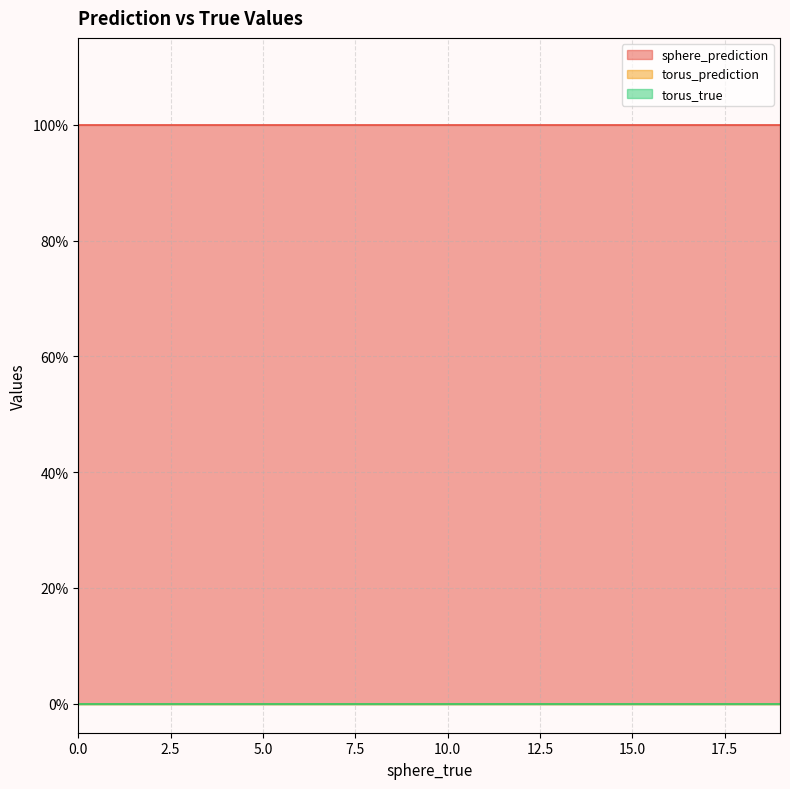

Which category has the highest value in the torus_true series?

1.0